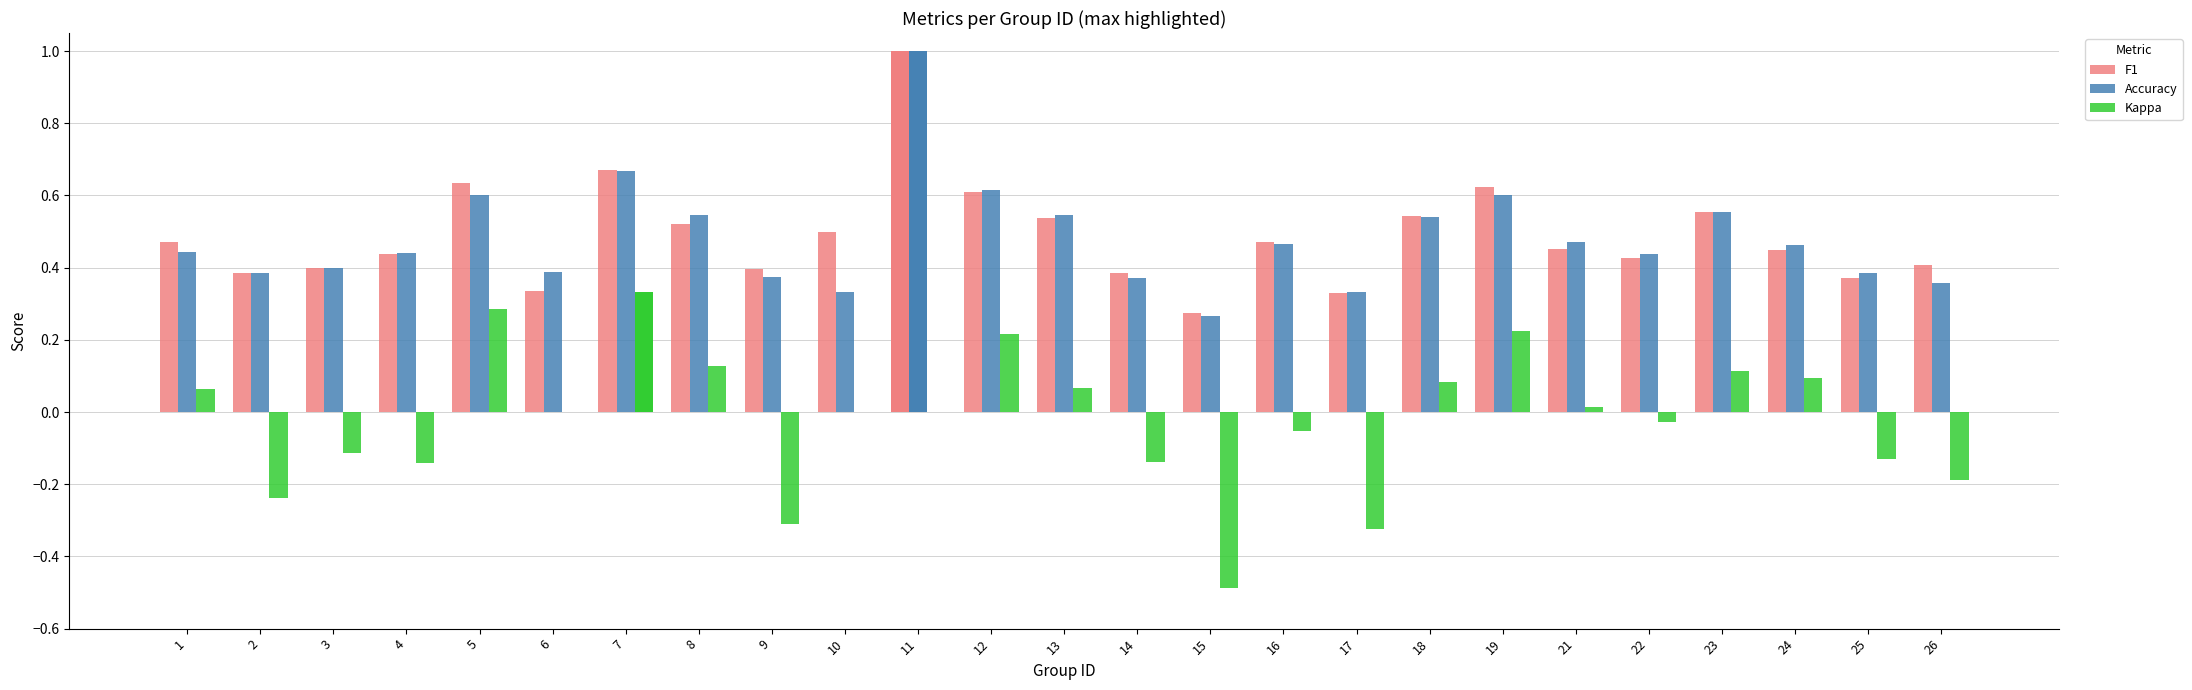

Are the bars horizontal?

No